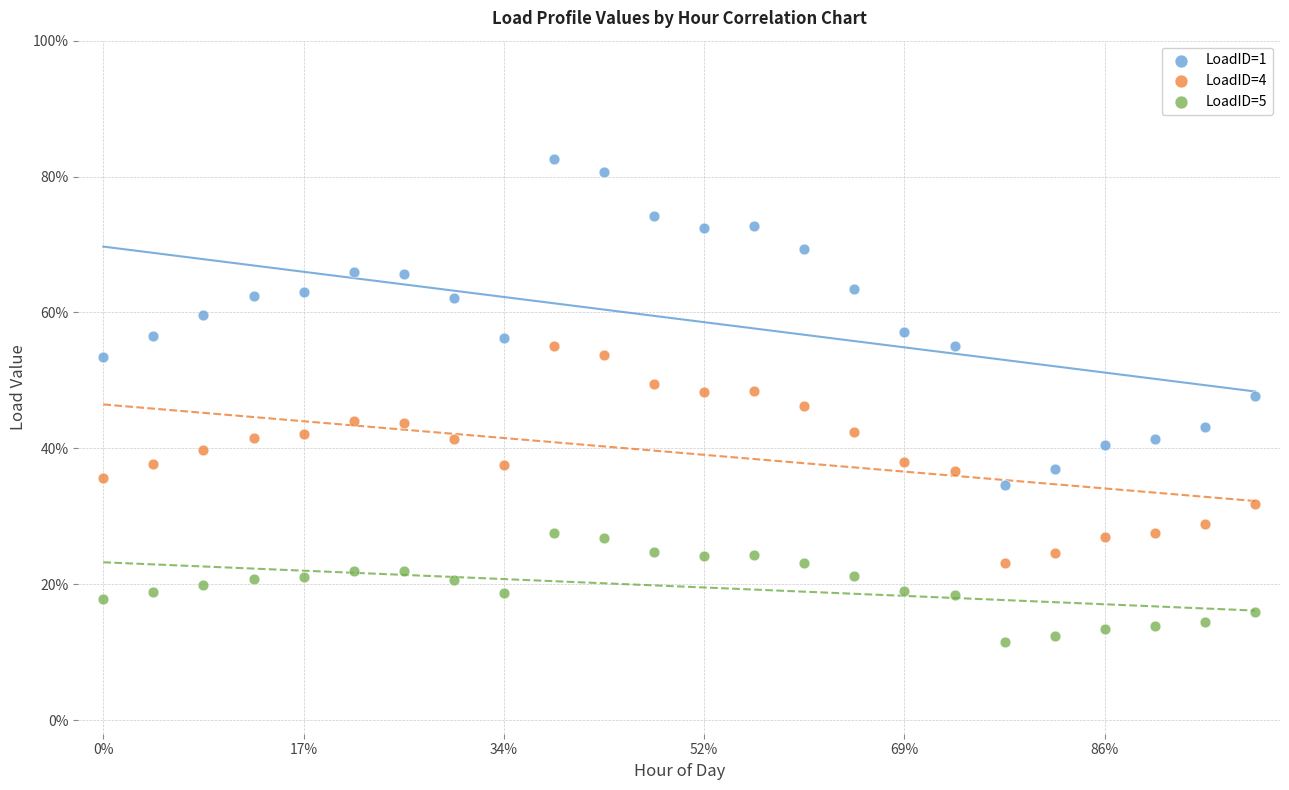

What are all the series names shown in the legend?

LoadID=1, LoadID=4, LoadID=5